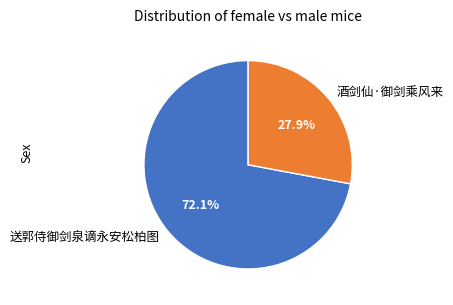

How many segments does this pie chart have?

2